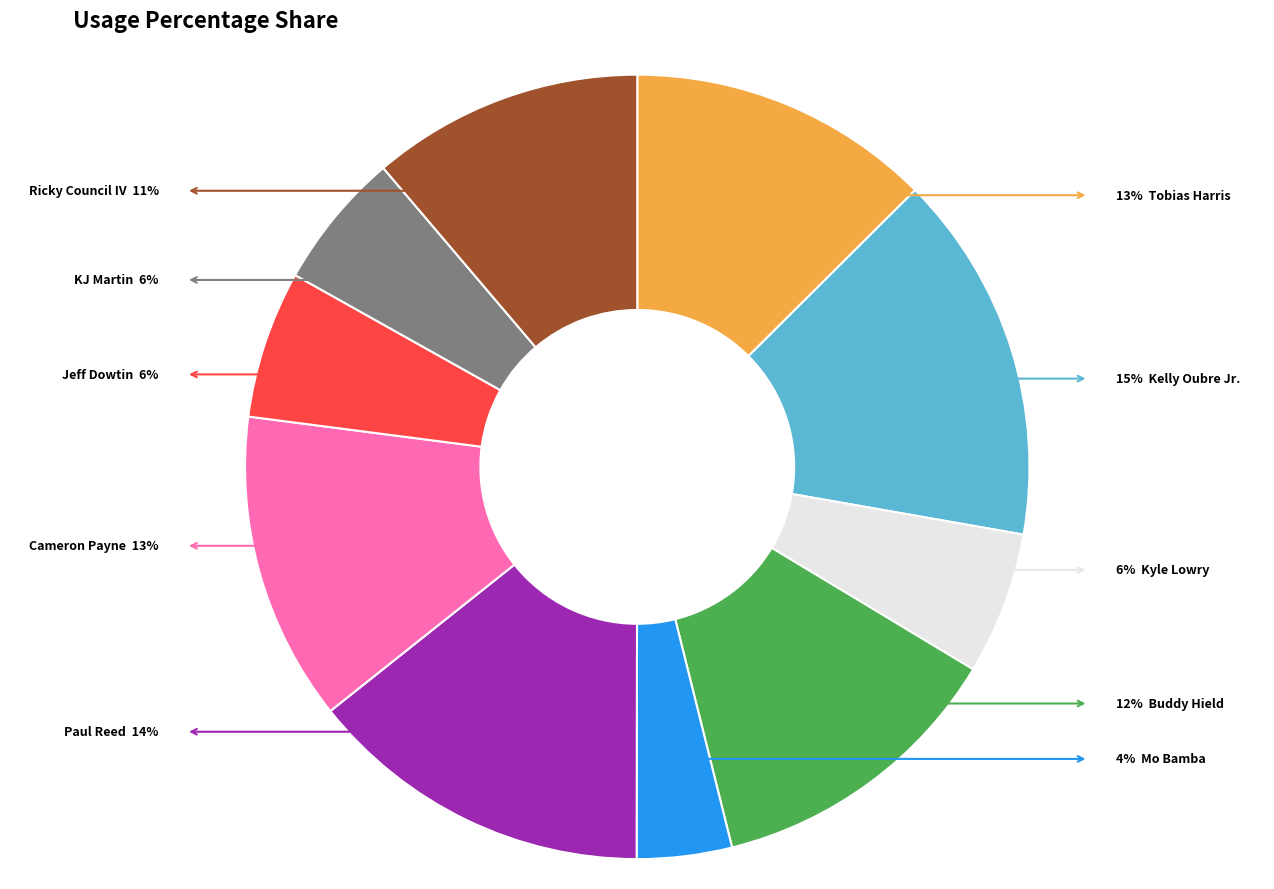

How many slices are in this pie chart?

10